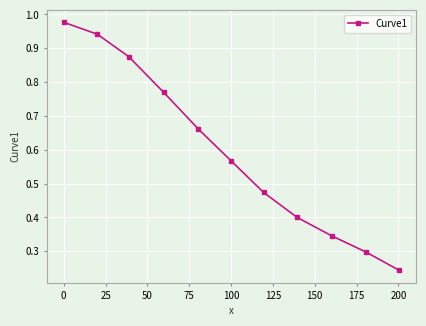

What is the sum of all values?

6.6